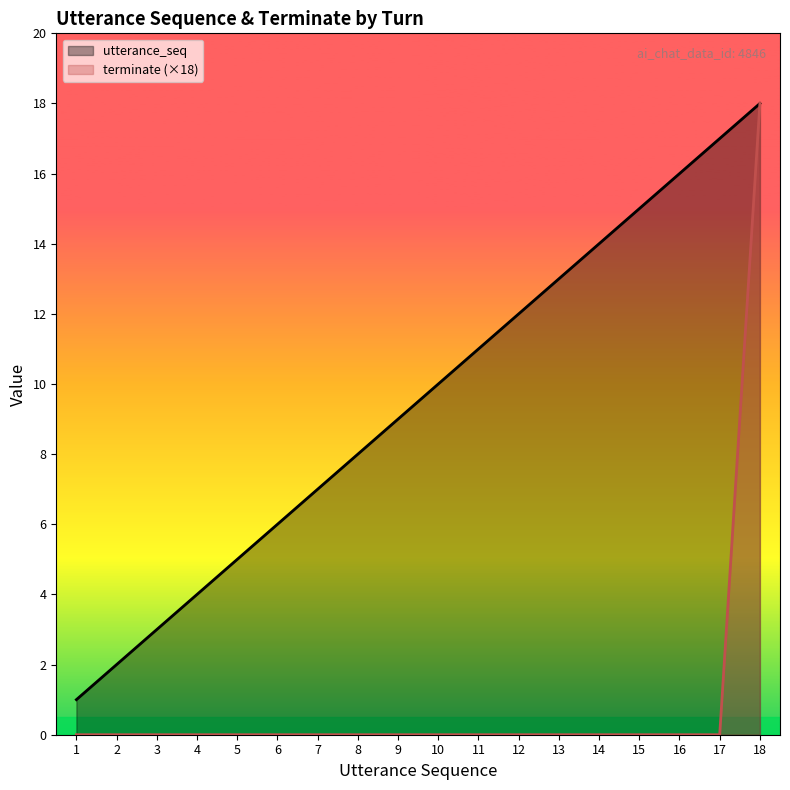

Reading left to right, transcribe all the data shown in this chart.

utterance_seq: 1=1	2=2	3=3	4=4	5=5	6=6	7=7	8=8	9=9	10=10	11=11	12=12	13=13	14=14	15=15	16=16	17=17	18=18
terminate (×18): 1=0	2=0	3=0	4=0	5=0	6=0	7=0	8=0	9=0	10=0	11=0	12=0	13=0	14=0	15=0	16=0	17=0	18=18